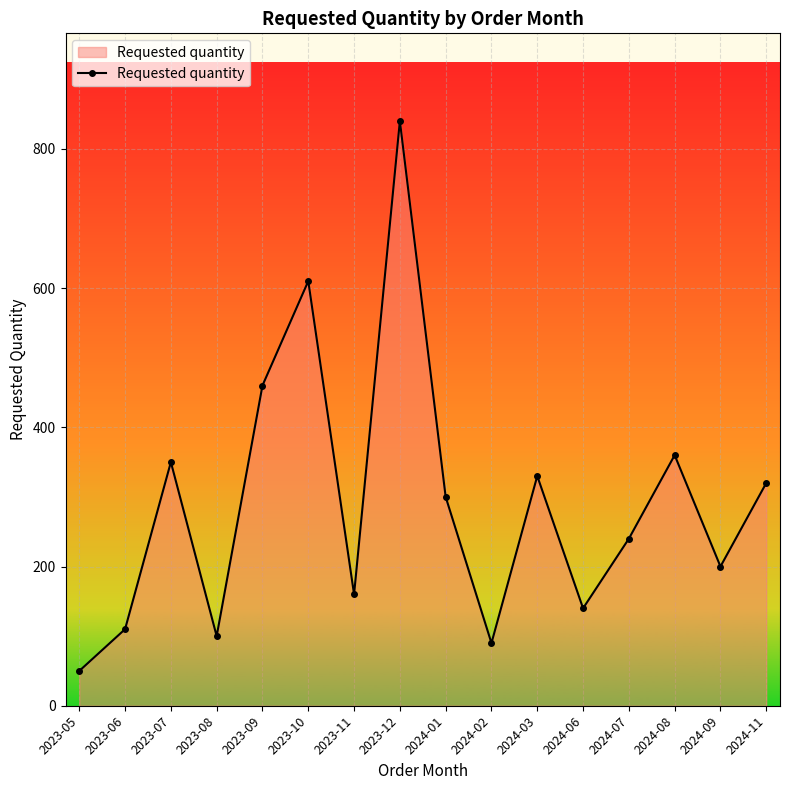

Does the chart have visible grid lines?

Yes